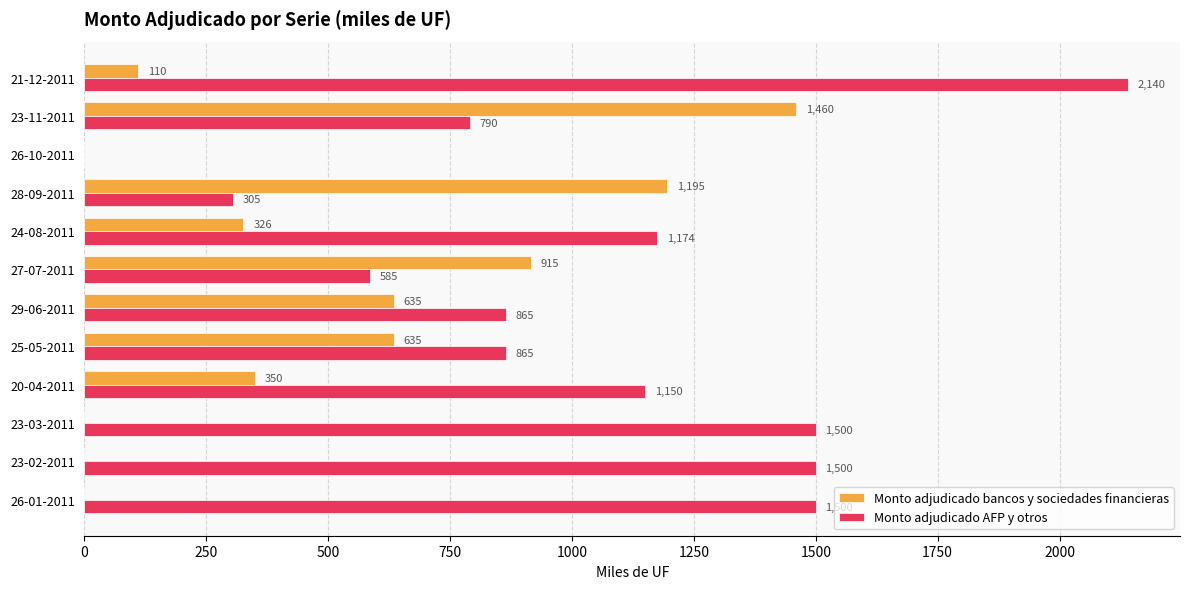

What is the total value across all series at 20-04-2011?

1500